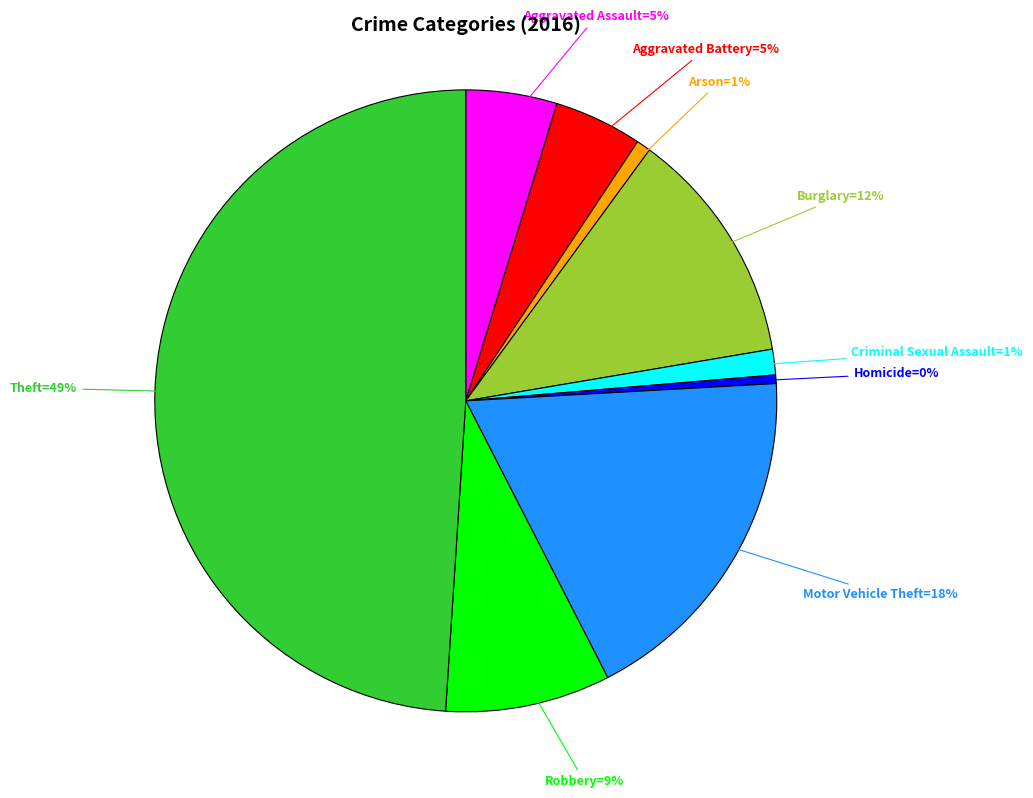

To the nearest percent, what is the average slice percentage?

11%